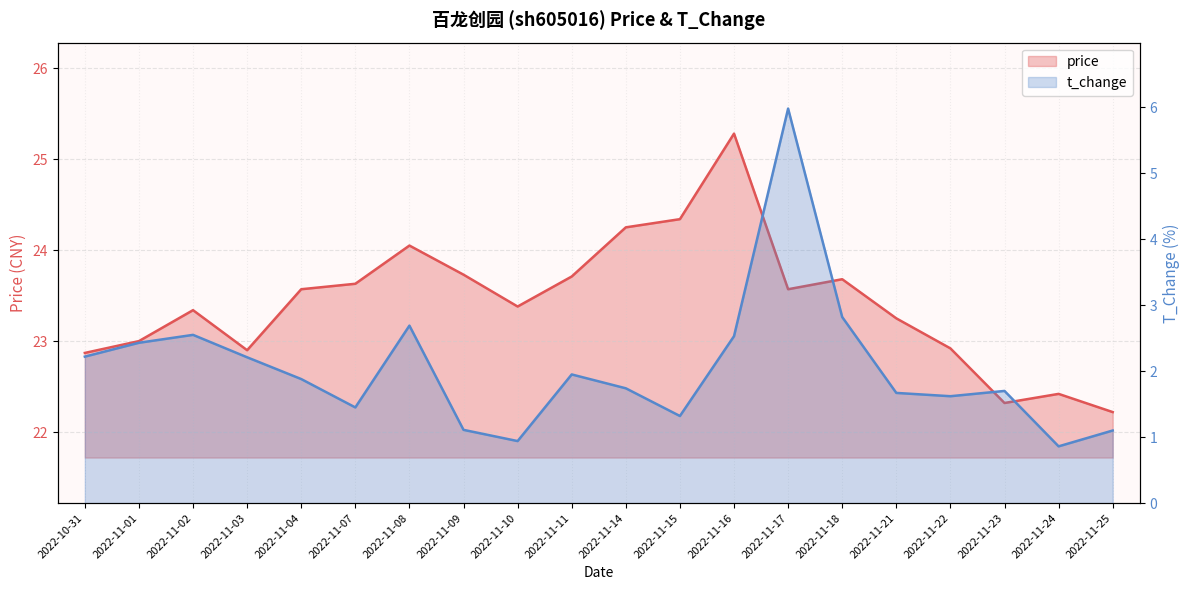

What is the sum of all t_change values?

40.8